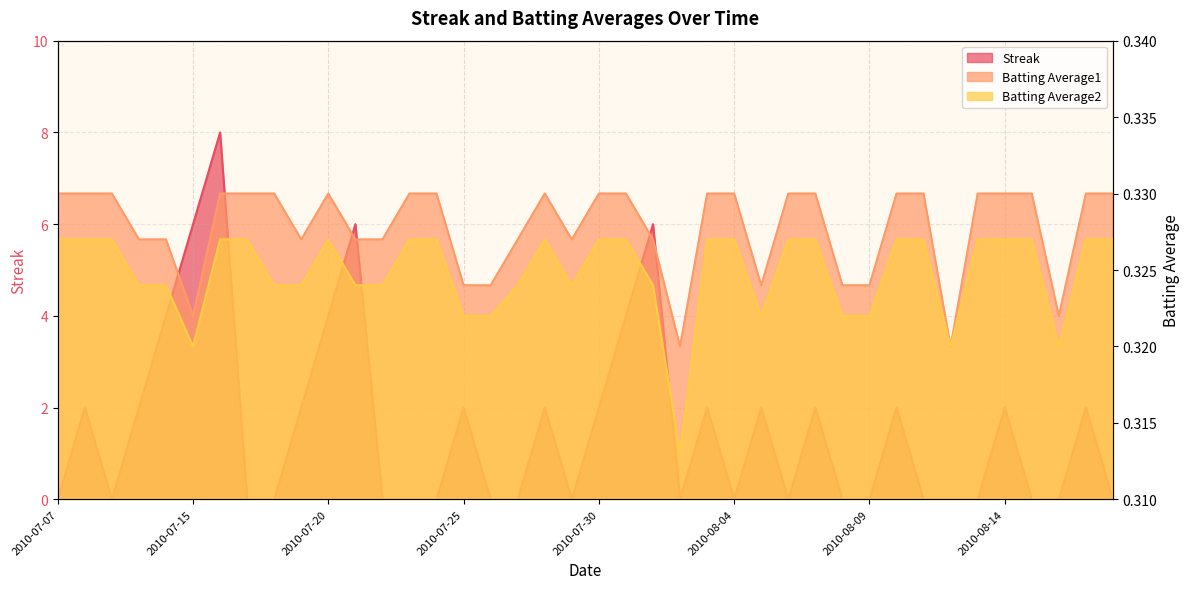

Which category has the lowest value across all series?

2010-07-07